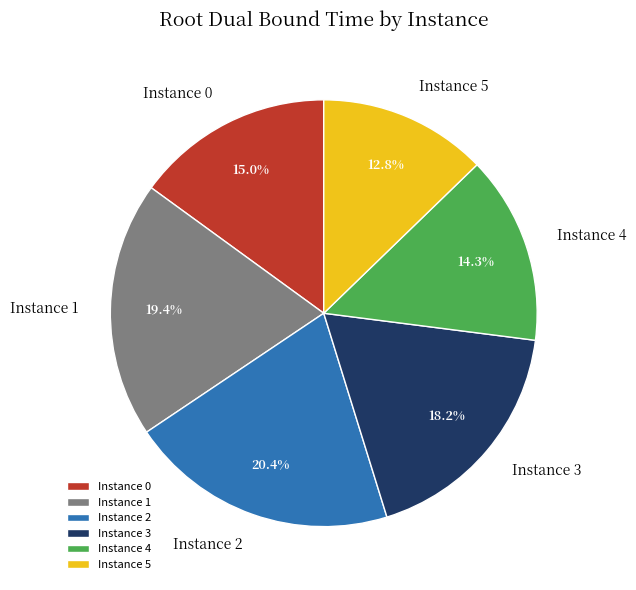

Rank the categories by value from highest to lowest.

Instance 2, Instance 1, Instance 3, Instance 0, Instance 4, Instance 5